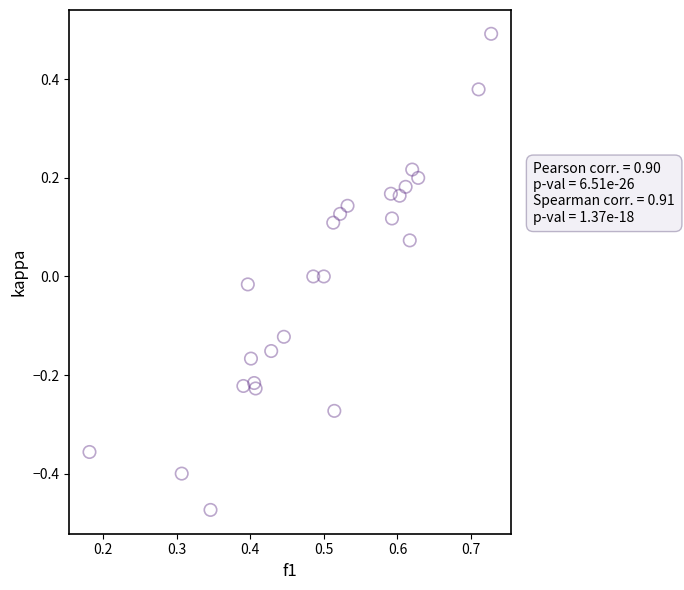

What is the range of Y values (max minus min)?

1.0